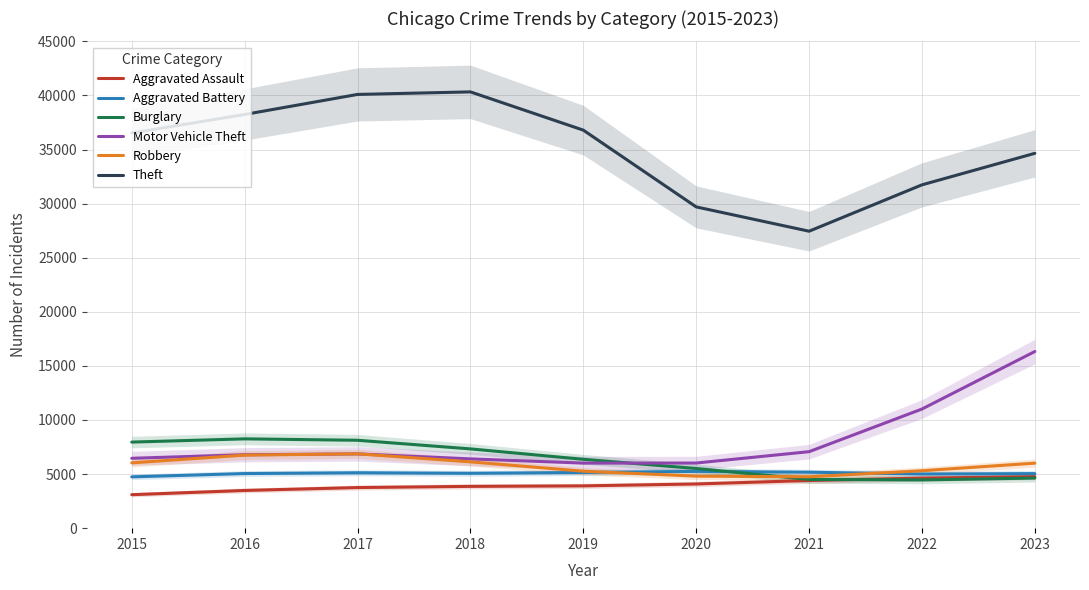

Does the chart display data point markers on the line(s)?

No